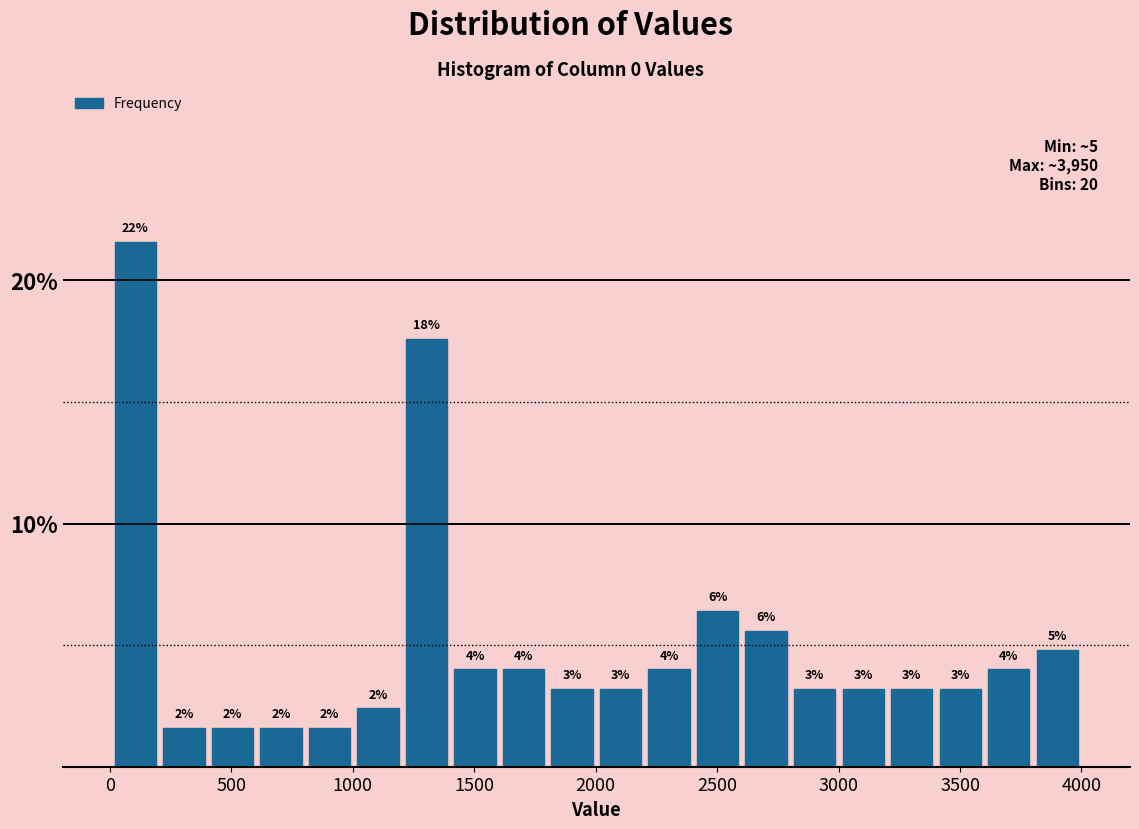

Read against the x-axis, roughly where is the centre of the tallest bar?

100